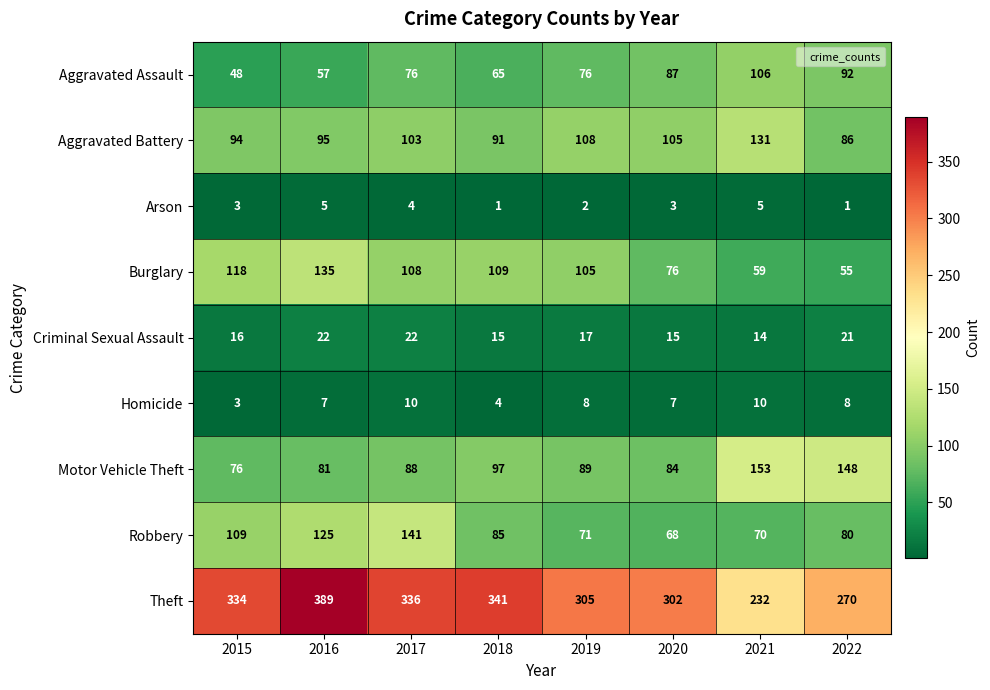

What is the total value across all series at 2015?

801